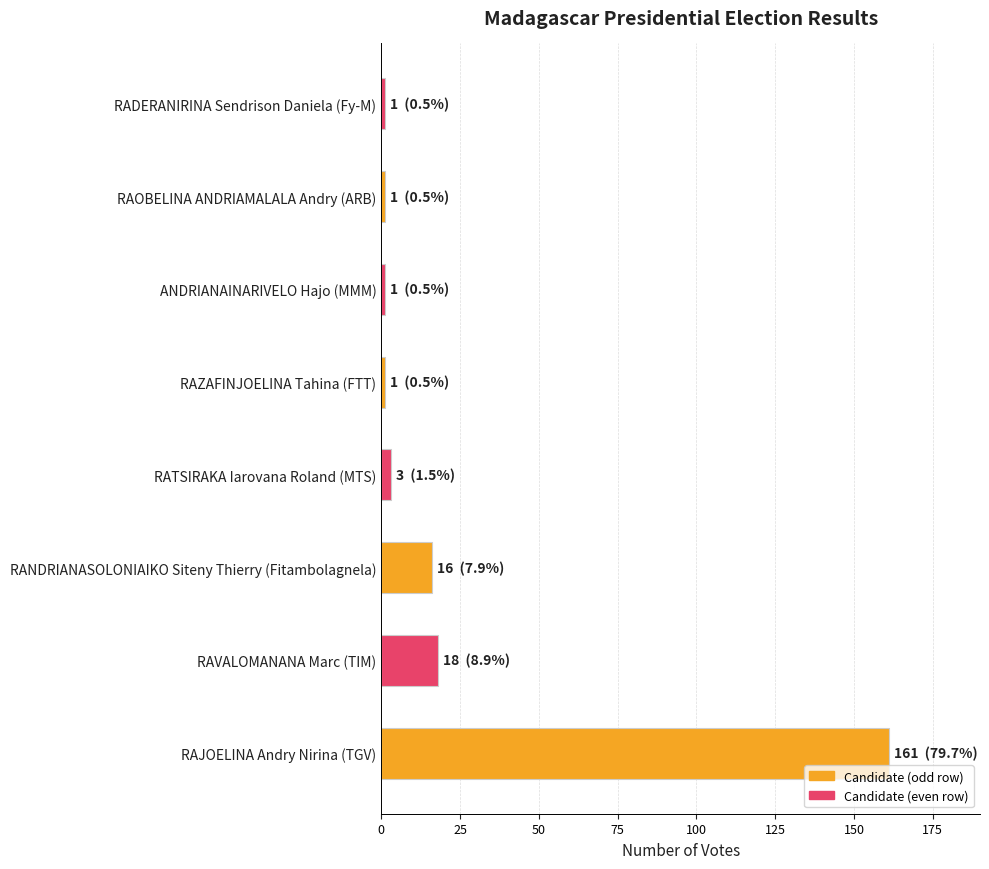

Is it true that the value at RAVALOMANANA Marc (TIM) is 18?

True